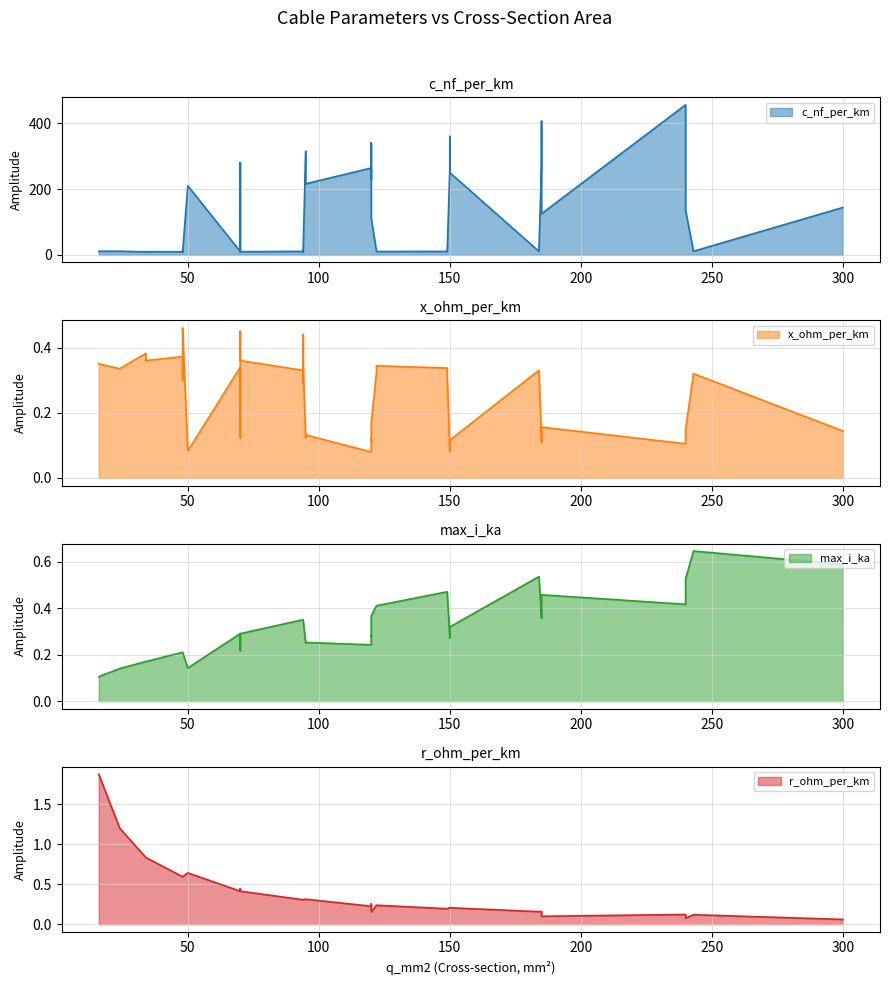

True or false: x_ohm_per_km and c_nf_per_km cross at least once.

False